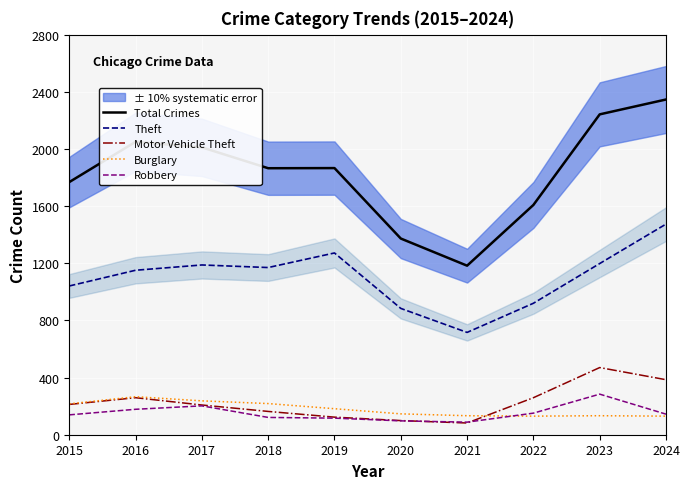

How many interior local peaks does the Robbery series have?

2